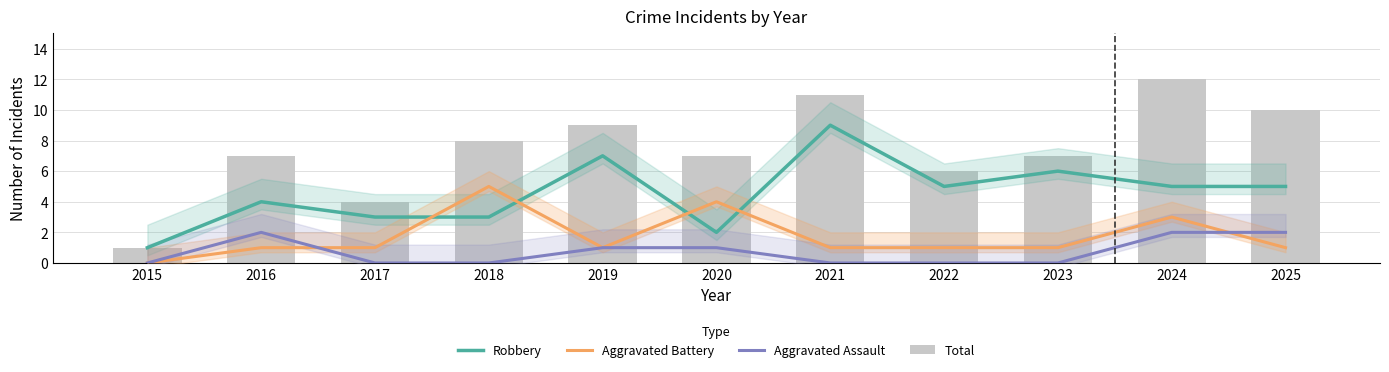

What is the maximum value shown in the chart?

12